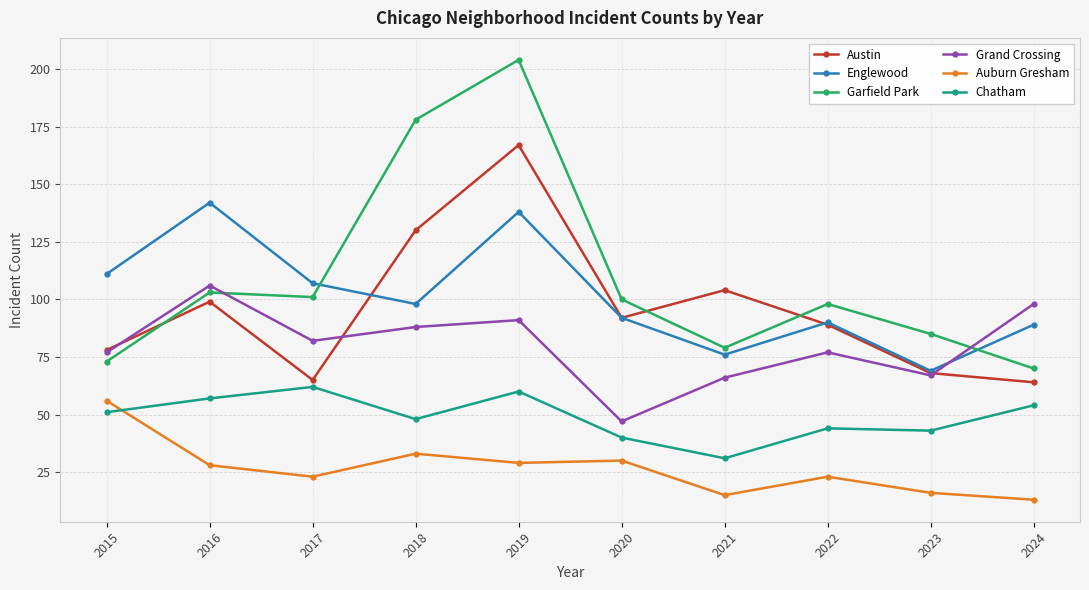

Which series has the largest total across all categories?

Garfield Park